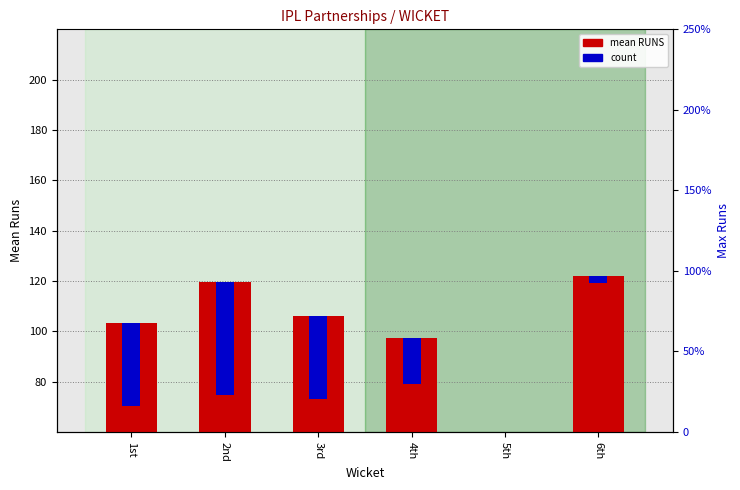

Where is count nearest to the value 22?

4th